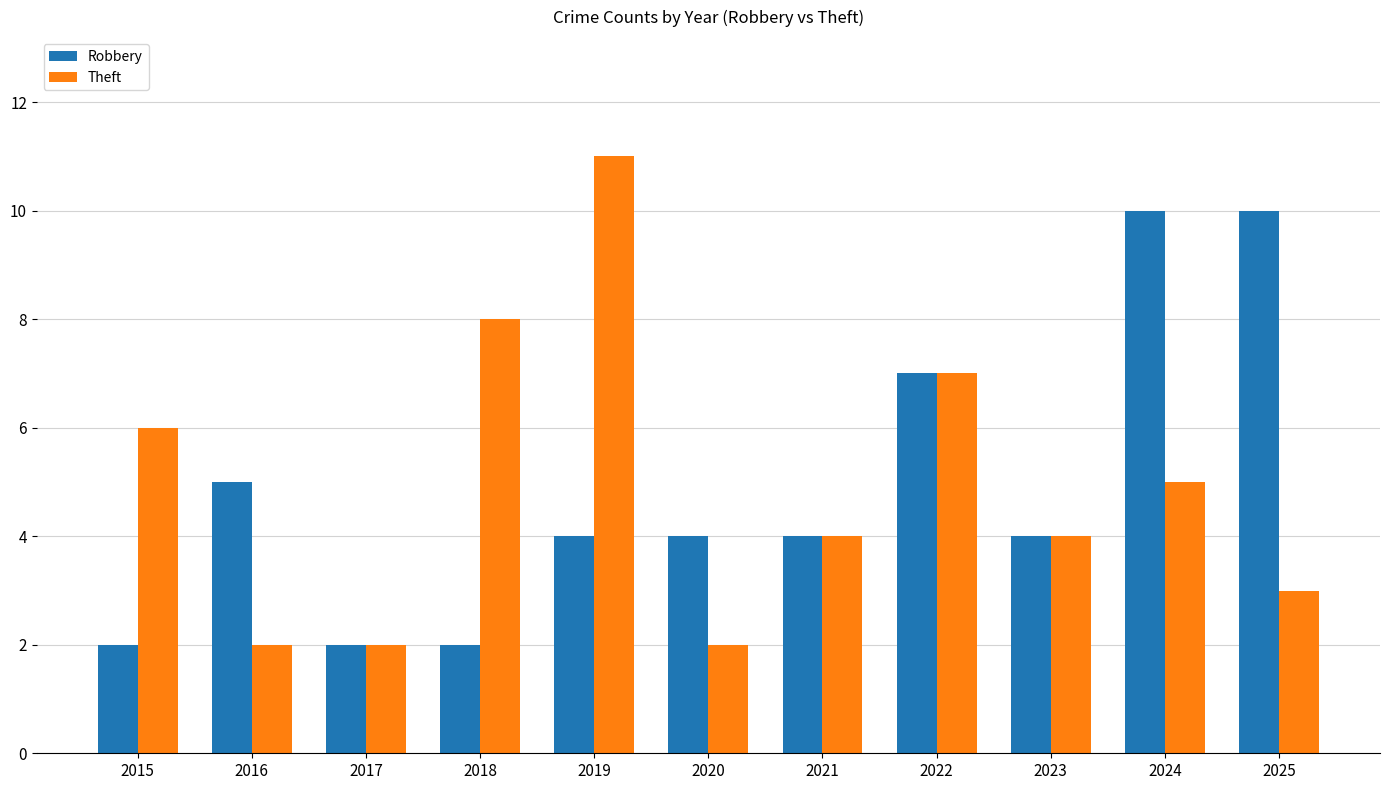

How many bars are there in each group?

2